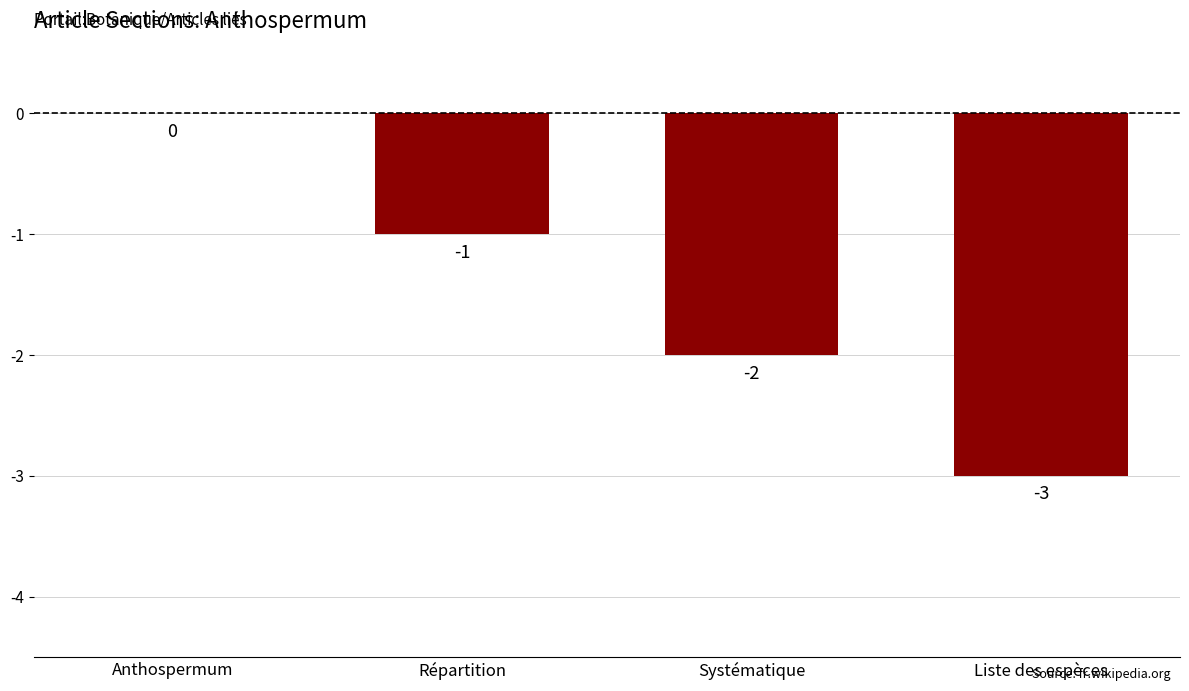

How many values are between -2 and 0?

3